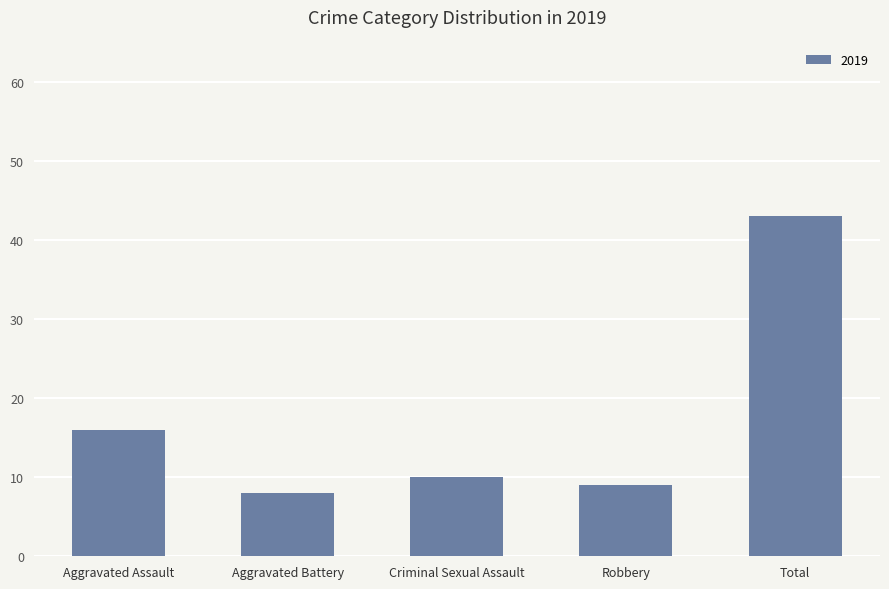

What position from the left is Aggravated Assault?

1